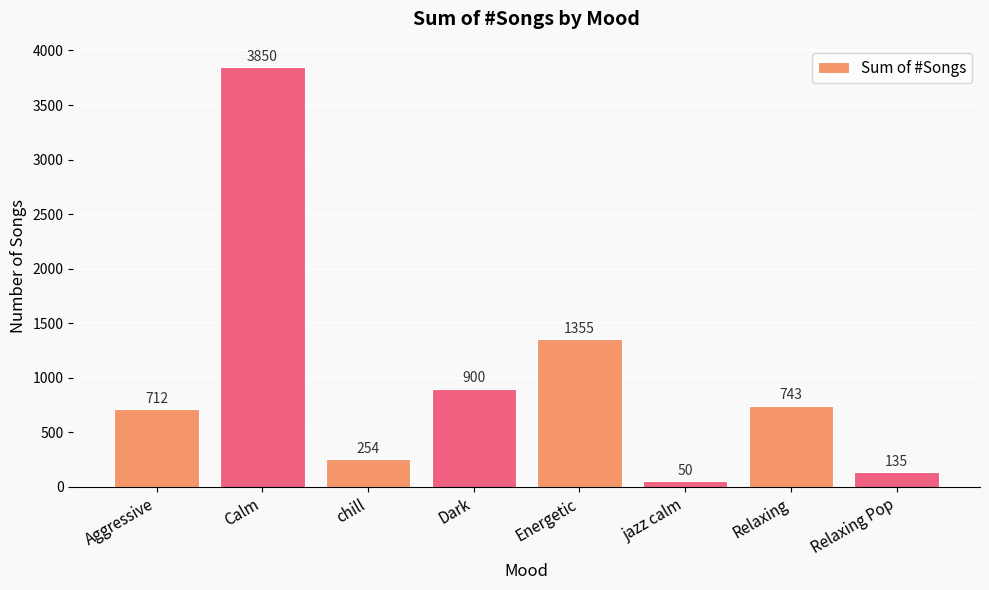

At which category does the chart reach its peak across all series?

Calm